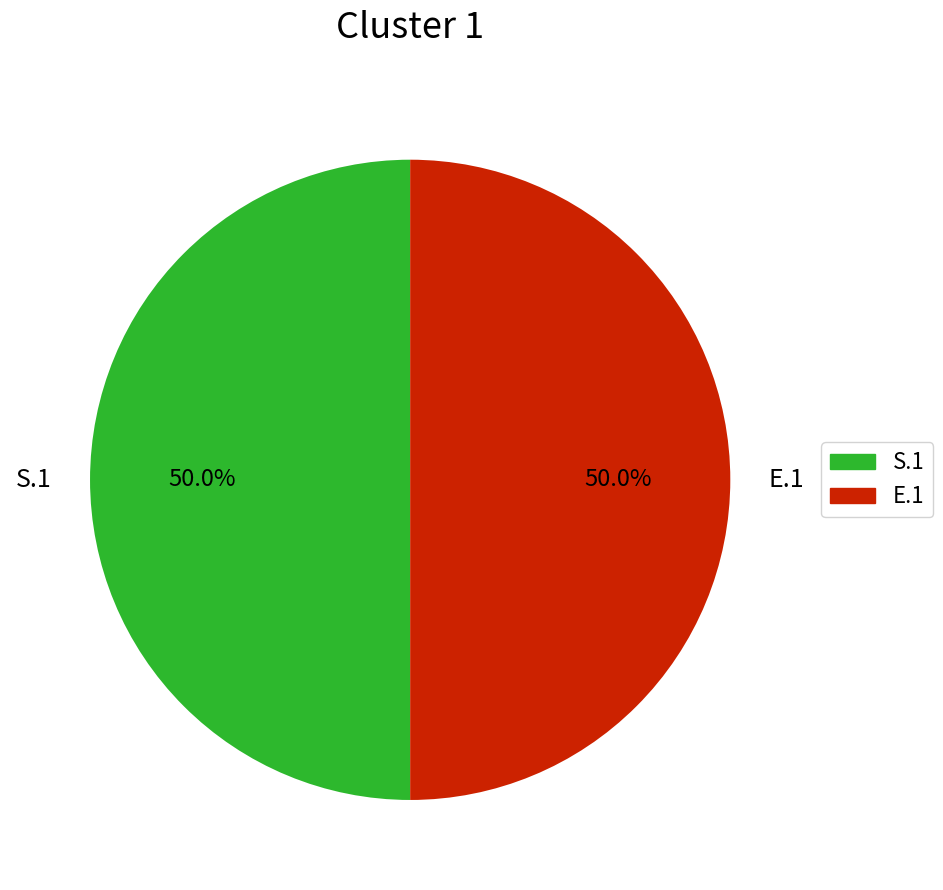

To the nearest percent, what is the average slice percentage?

50%